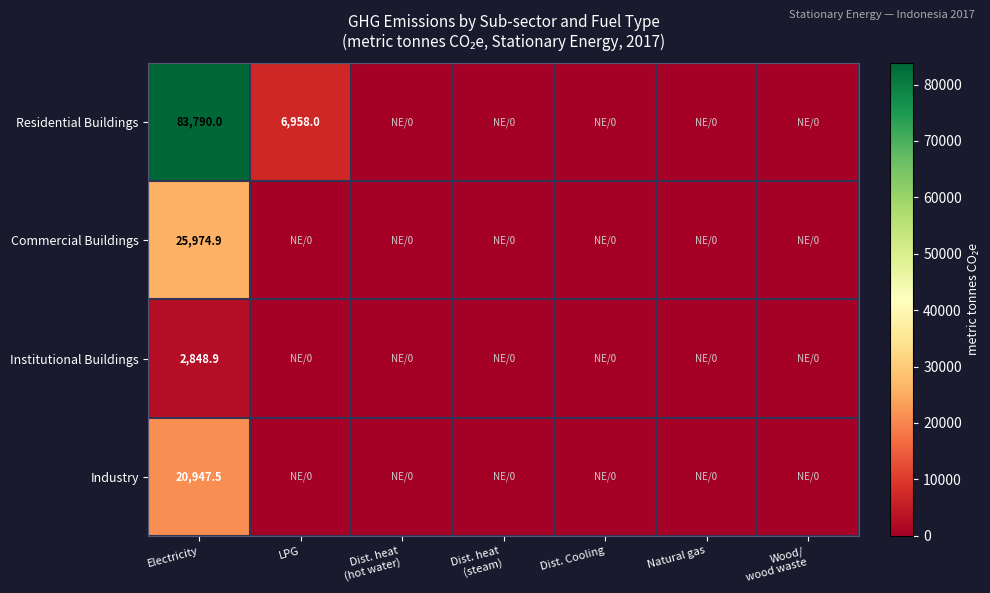

The value of Residential Buildings at Electricity is 24583.4. True or false?

False